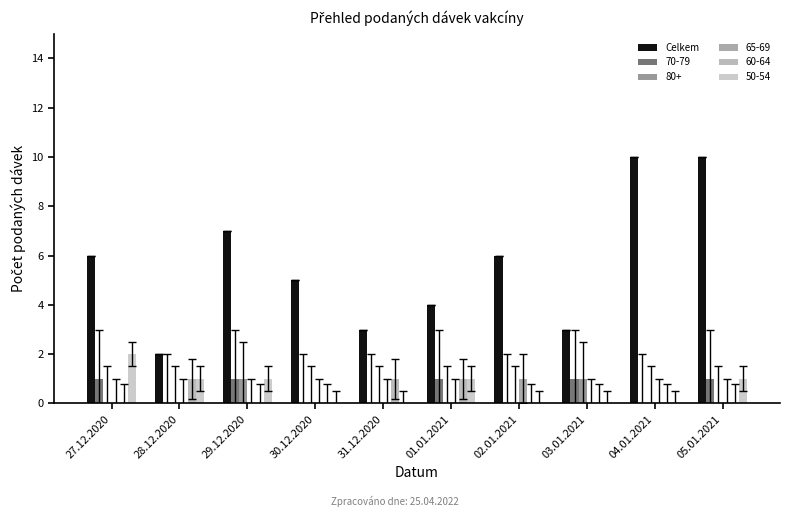

What is the label of the 5th bar from the left?

31.12.2020